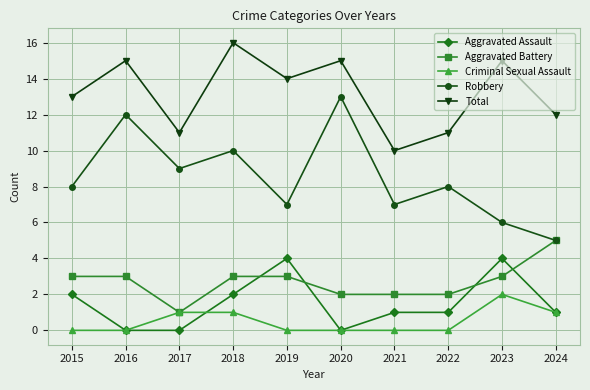

How many values in the Total series are below 14?

5